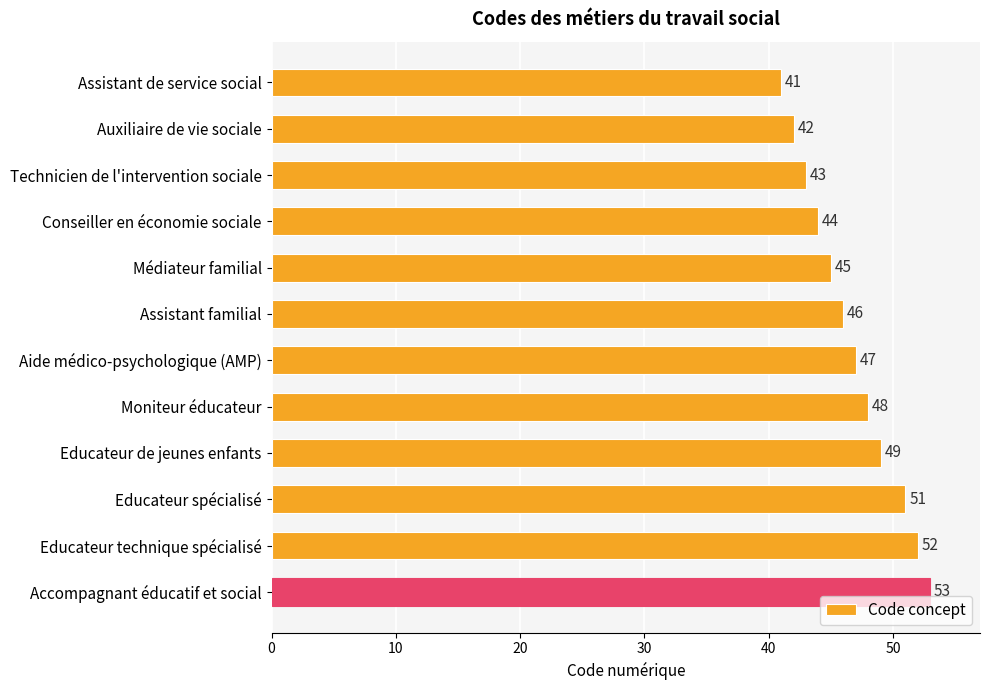

Rank the categories by value from lowest to highest.

Assistant de service social, Auxiliaire de vie sociale, Technicien de l'intervention sociale, Conseiller en économie sociale, Médiateur familial, Assistant familial, Aide médico-psychologique (AMP), Moniteur éducateur, Educateur de jeunes enfants, Educateur spécialisé, Educateur technique spécialisé, Accompagnant éducatif et social